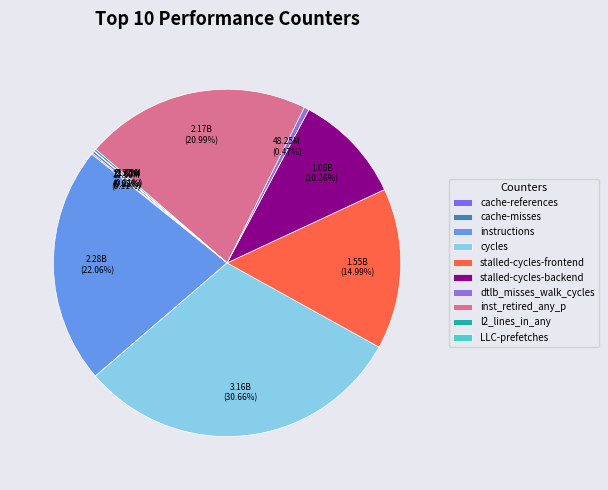

What is the largest slice in the pie chart?

cycles